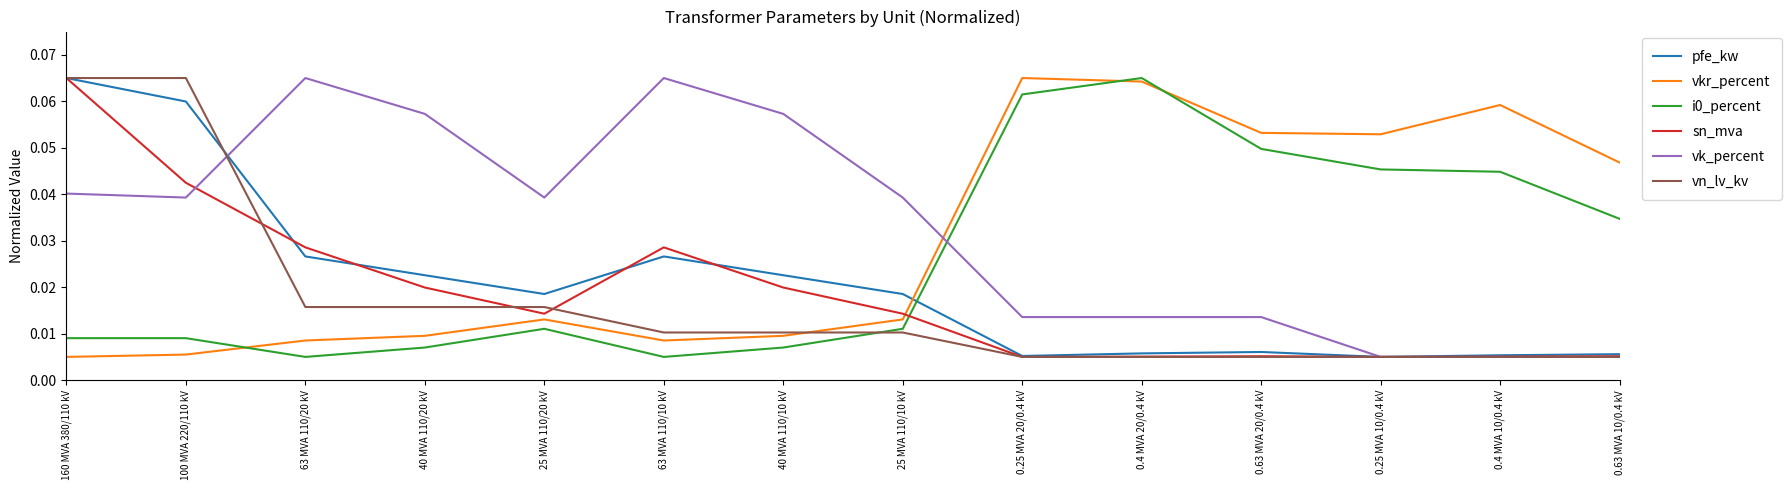

Between 40 MVA 110/20 kV and 0.25 MVA 10/0.4 kV, which series saw the biggest shift?

vk_percent